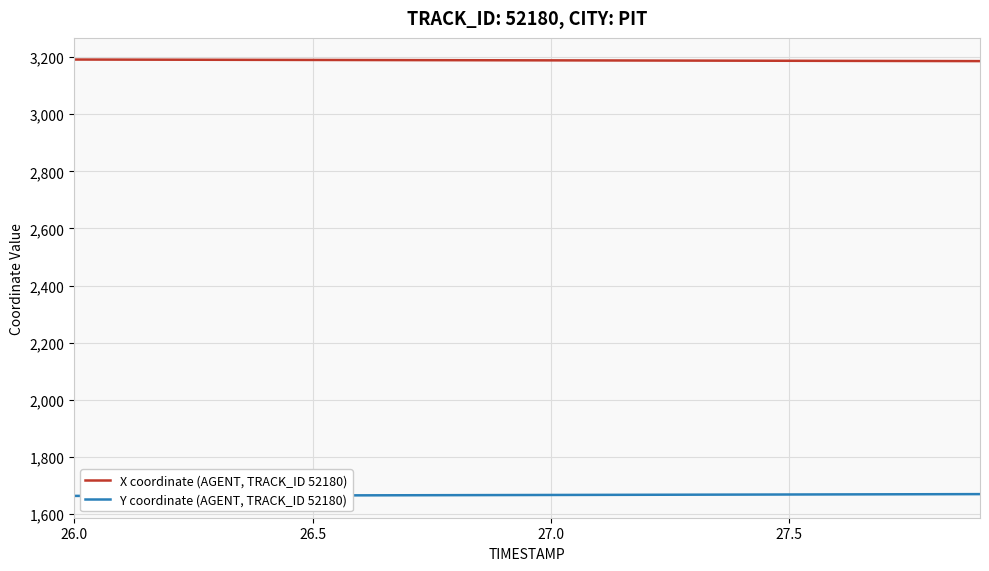

Rank the series by their maximum value, from highest to lowest.

X coordinate (AGENT, TRACK_ID 52180), Y coordinate (AGENT, TRACK_ID 52180)